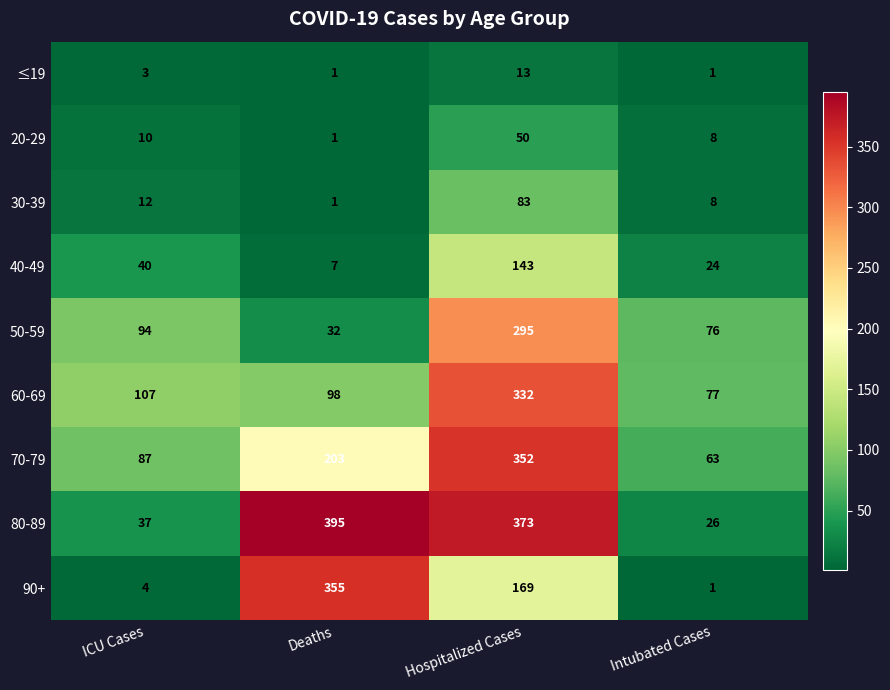

Which series has the widest spread of values?

80-89